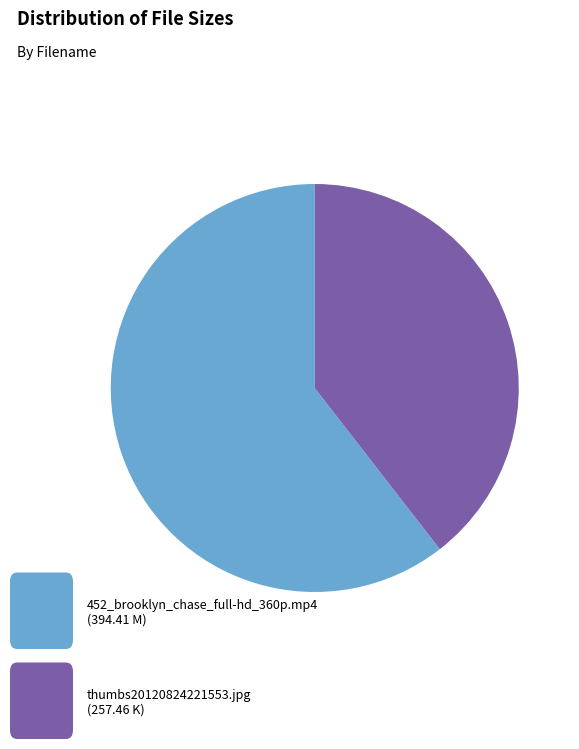

Is there any slice that represents more than half of the pie?

Yes